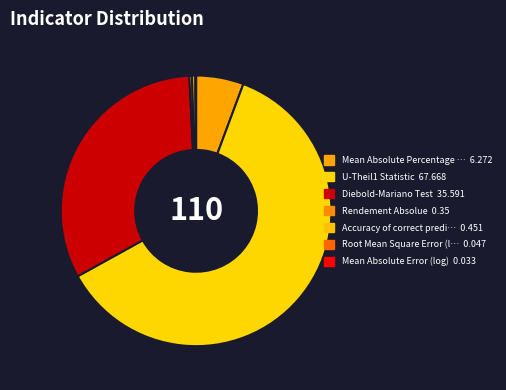

Count the number of slices in the pie.

7